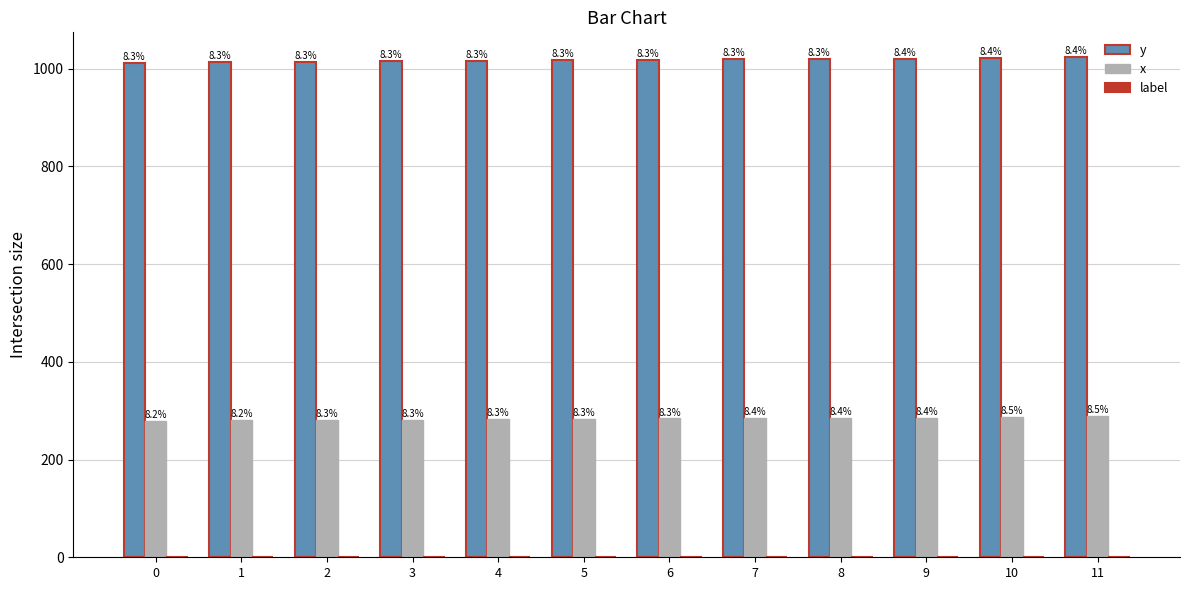

Are the bars grouped side by side (vs. stacked)?

Yes